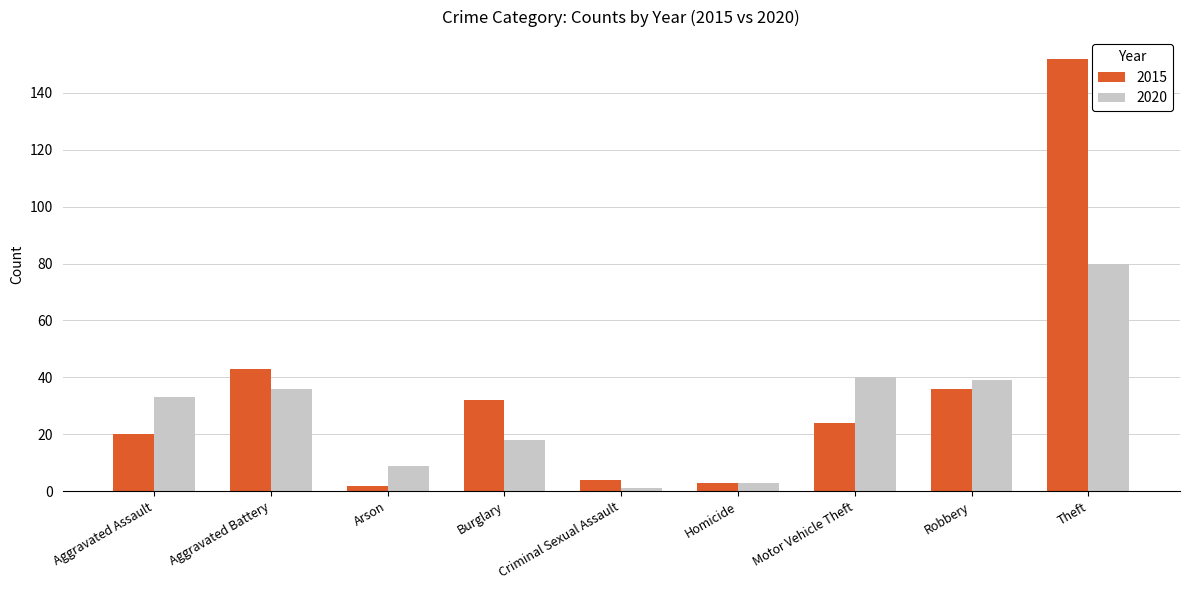

How many bars are there in each group?

2